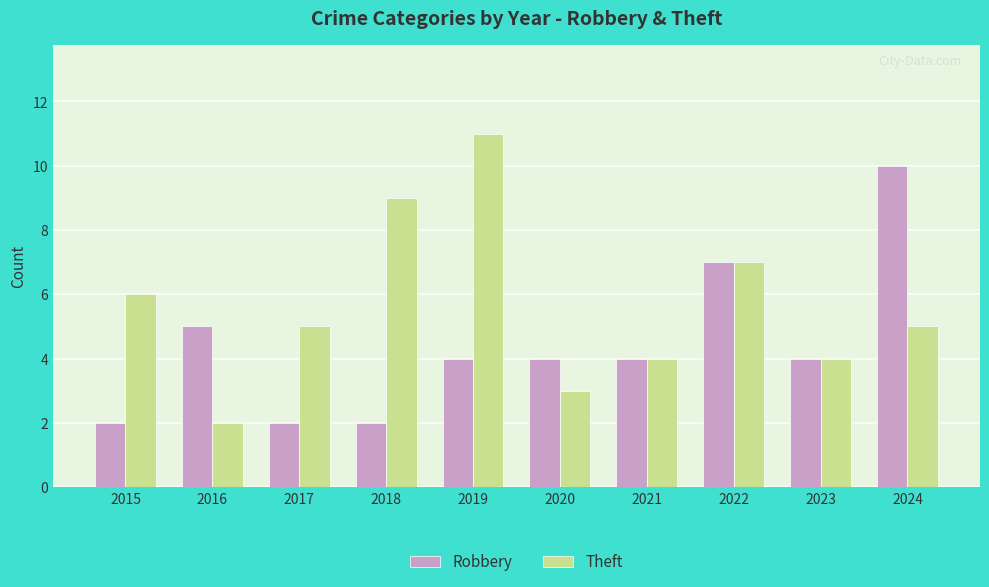

What value does the Robbery series have at 2015?

2